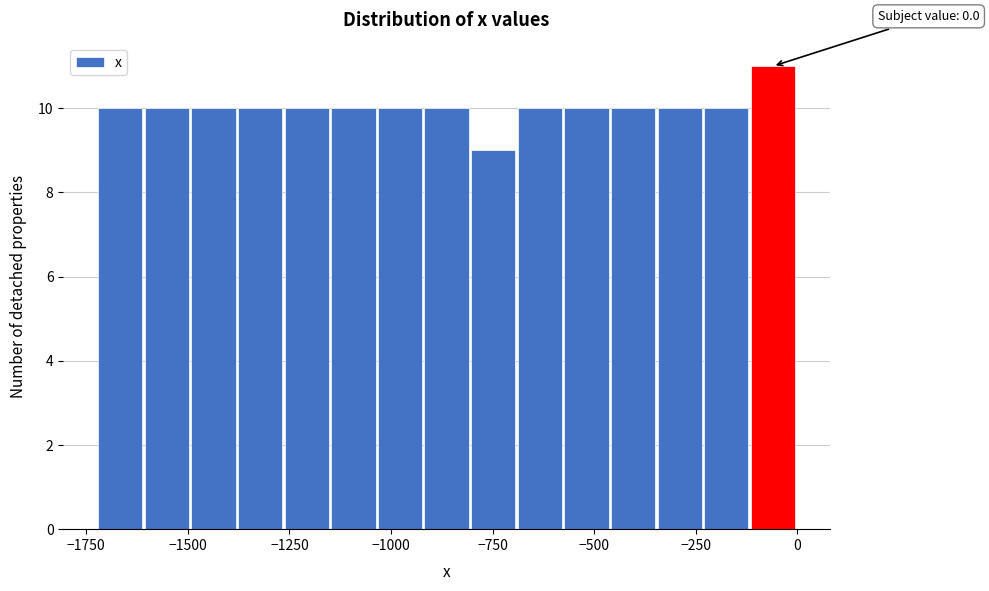

Read against the x-axis, roughly where is the centre of the tallest bar?

-50